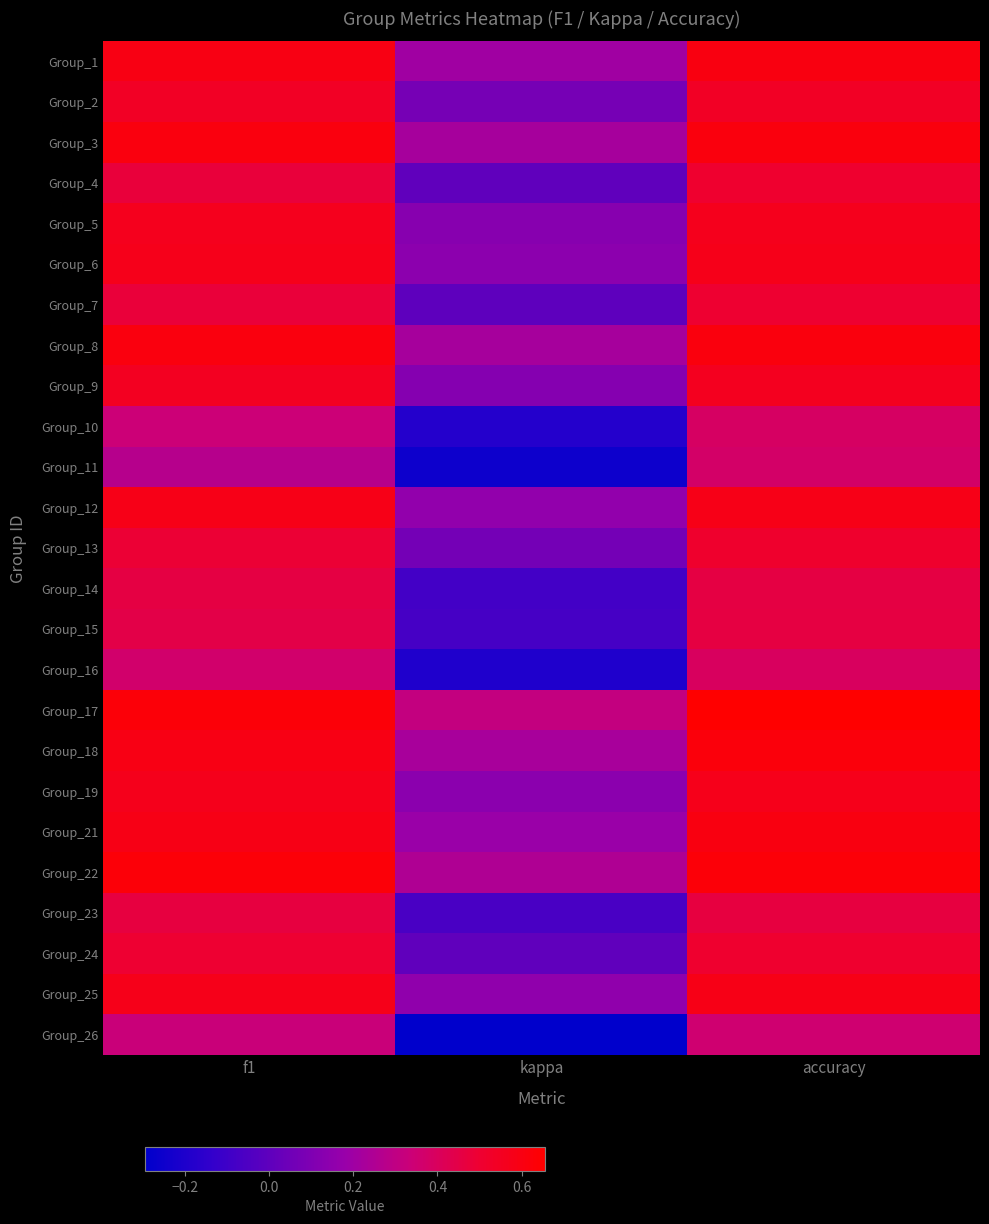

Reading left to right, transcribe all the data shown in this chart.

Group_1: f1=0.6	kappa=0.2	accuracy=0.6
Group_2: f1=0.5	kappa=0.1	accuracy=0.5
Group_3: f1=0.6	kappa=0.2	accuracy=0.6
Group_4: f1=0.5	kappa=0.0	accuracy=0.5
Group_5: f1=0.6	kappa=0.1	accuracy=0.6
Group_6: f1=0.6	kappa=0.1	accuracy=0.6
Group_7: f1=0.5	kappa=0.0	accuracy=0.5
Group_8: f1=0.6	kappa=0.2	accuracy=0.6
Group_9: f1=0.5	kappa=0.1	accuracy=0.6
Group_10: f1=0.3	kappa=-0.2	accuracy=0.4
Group_11: f1=0.3	kappa=-0.2	accuracy=0.4
Group_12: f1=0.6	kappa=0.2	accuracy=0.6
Group_13: f1=0.5	kappa=0.1	accuracy=0.5
Group_14: f1=0.5	kappa=-0.1	accuracy=0.5
Group_15: f1=0.4	kappa=-0.1	accuracy=0.5
Group_16: f1=0.4	kappa=-0.2	accuracy=0.4
Group_17: f1=0.6	kappa=0.3	accuracy=0.7
Group_18: f1=0.6	kappa=0.2	accuracy=0.6
Group_19: f1=0.6	kappa=0.1	accuracy=0.6
Group_21: f1=0.6	kappa=0.2	accuracy=0.6
Group_22: f1=0.6	kappa=0.3	accuracy=0.6
Group_23: f1=0.5	kappa=-0.1	accuracy=0.5
Group_24: f1=0.5	kappa=0.0	accuracy=0.5
Group_25: f1=0.6	kappa=0.2	accuracy=0.6
Group_26: f1=0.3	kappa=-0.3	accuracy=0.4